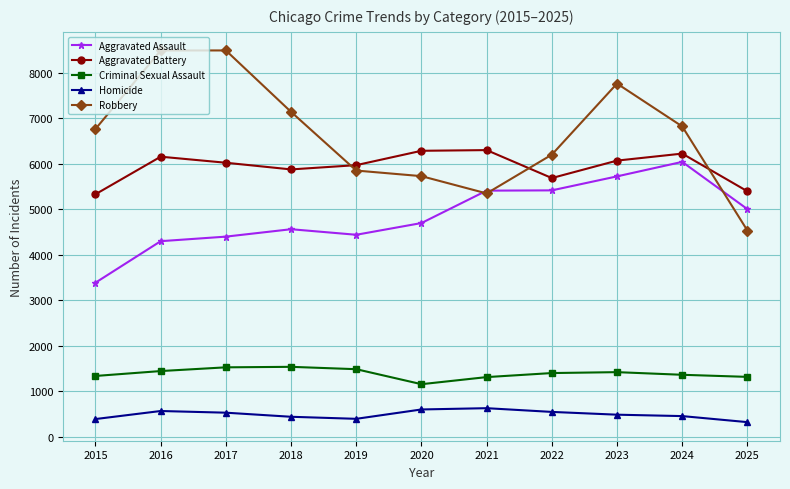

The value of Aggravated Assault at 2015 is 3387. True or false?

True